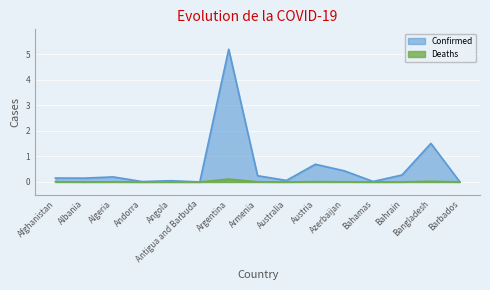

True or false: Deaths has more than 1 points higher than both neighbors.

True